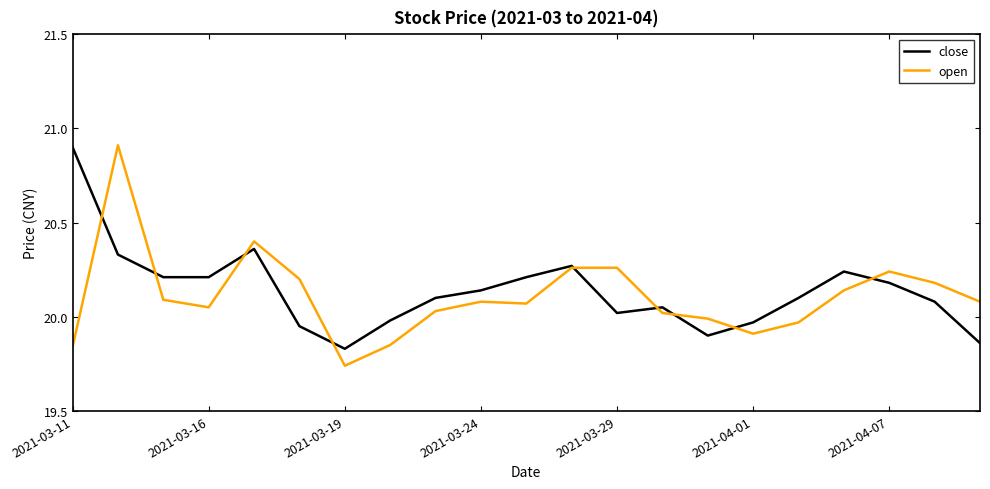

At how many categories does at least one series exceed 20?

17